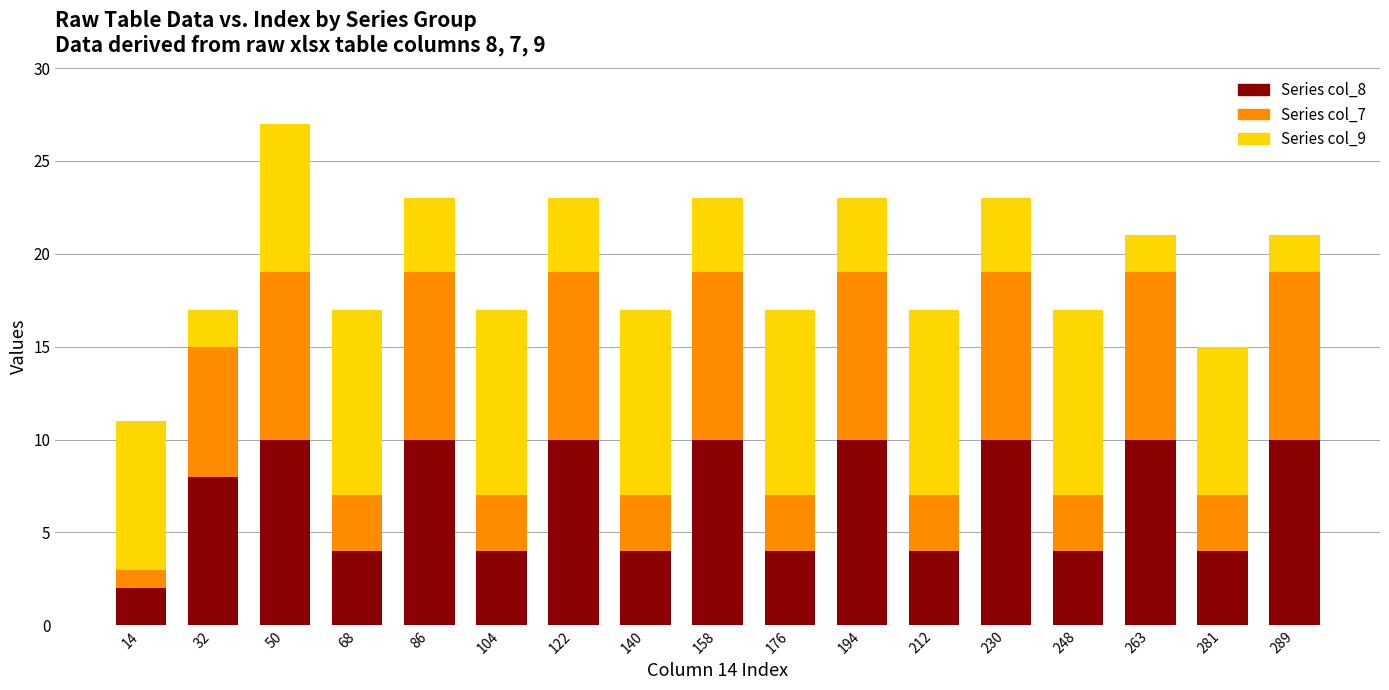

What is the total value across all series at 176?

17